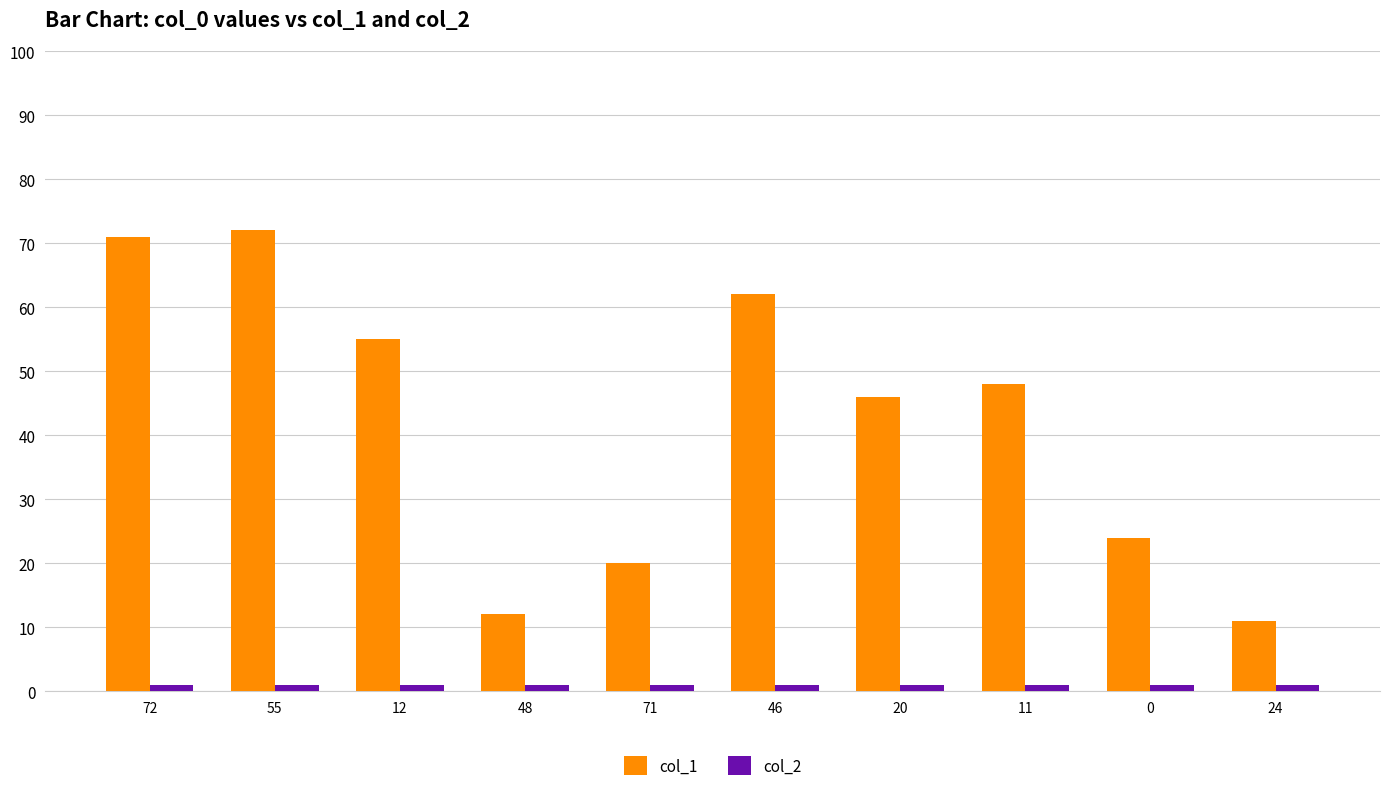

Which series has the widest spread of values?

col_1